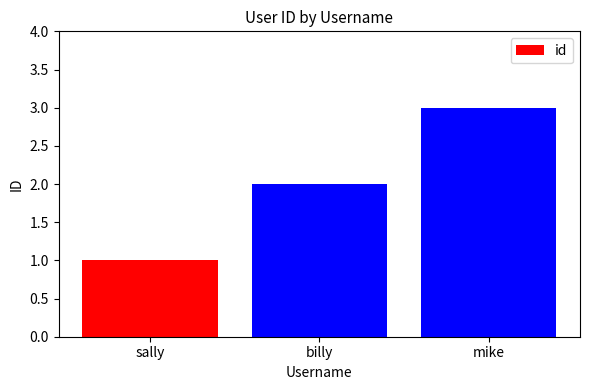

True or false: the data shows 1 at billy.

False